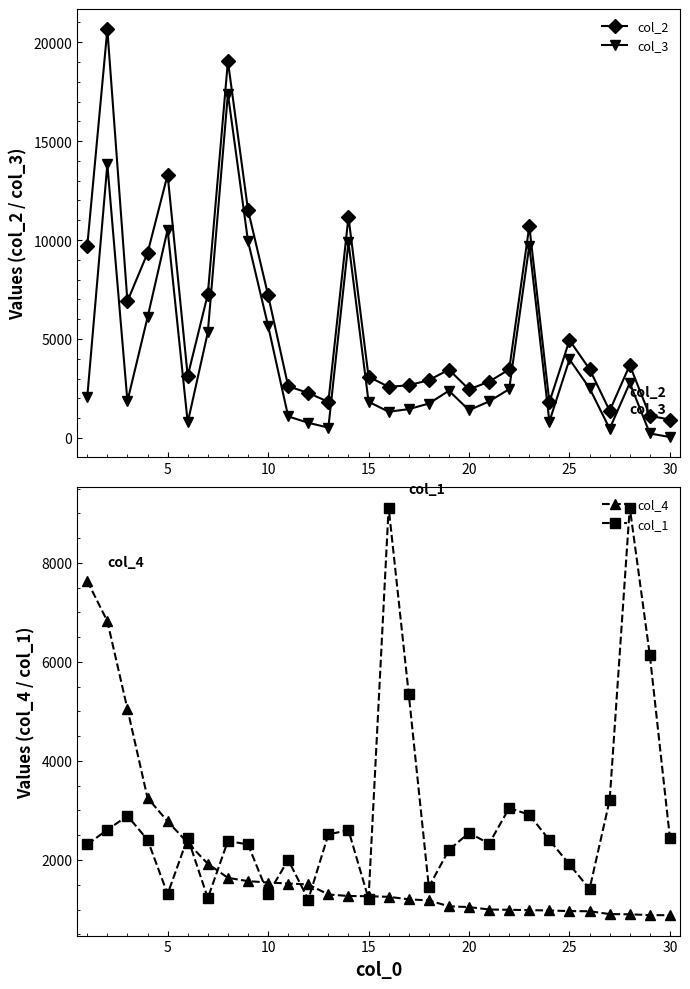

Read the col_2 value at 10.

7217